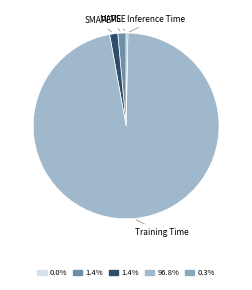

Which category has the biggest portion of the pie?

Training Time